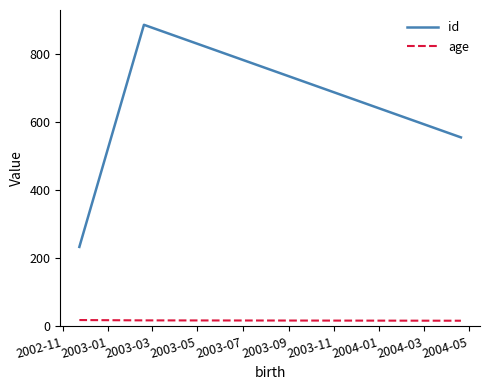

What is the maximum value shown in the chart?

886